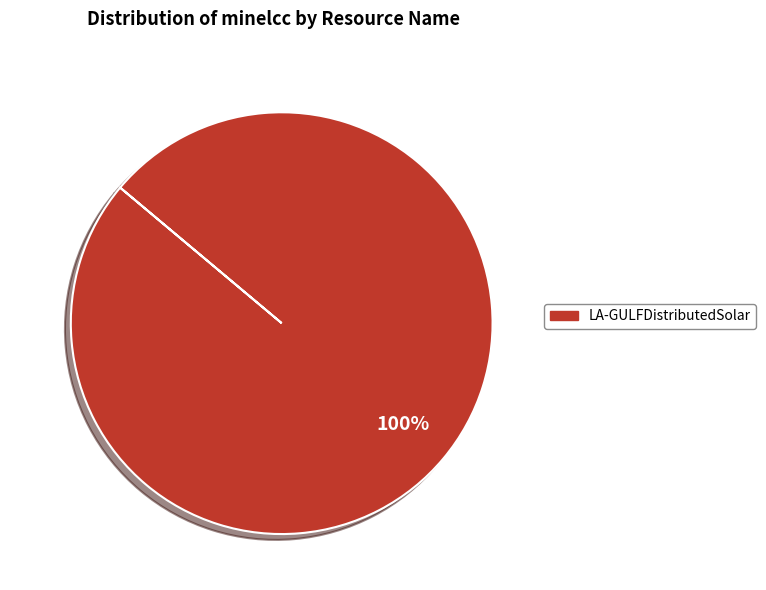

Which category accounts for the majority?

LA-GULFDistributedSolar